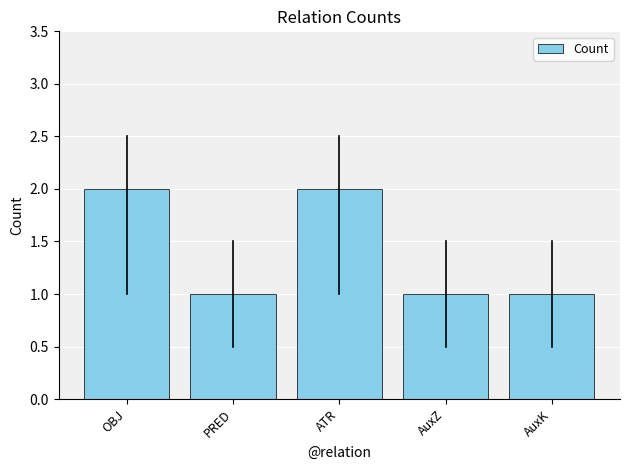

How many distinct data groups are displayed?

1